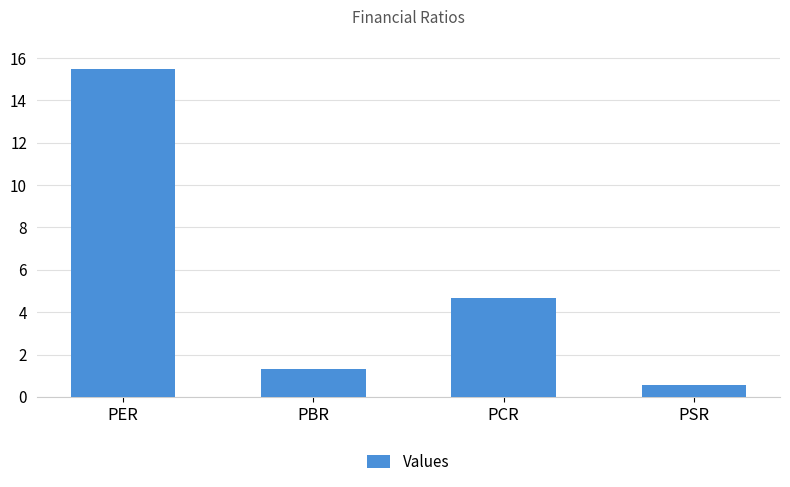

What is the label of the 3rd bar from the right?

PBR